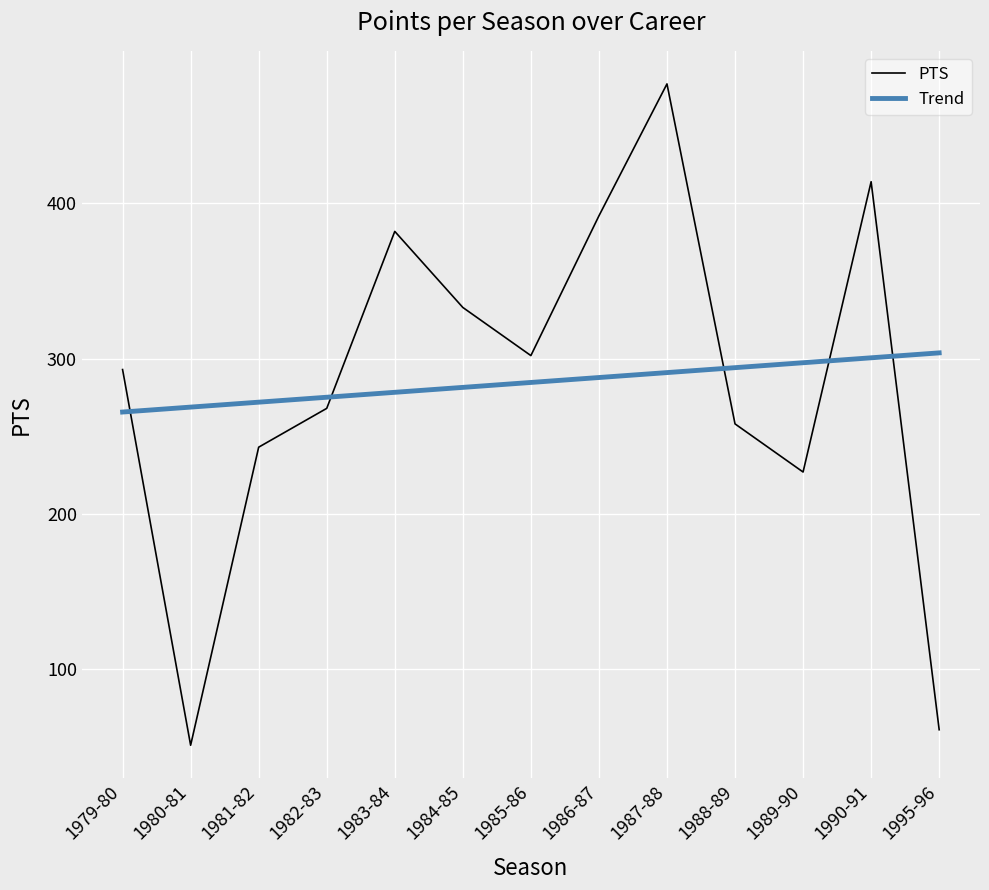

Count the number of categories in the chart.

13